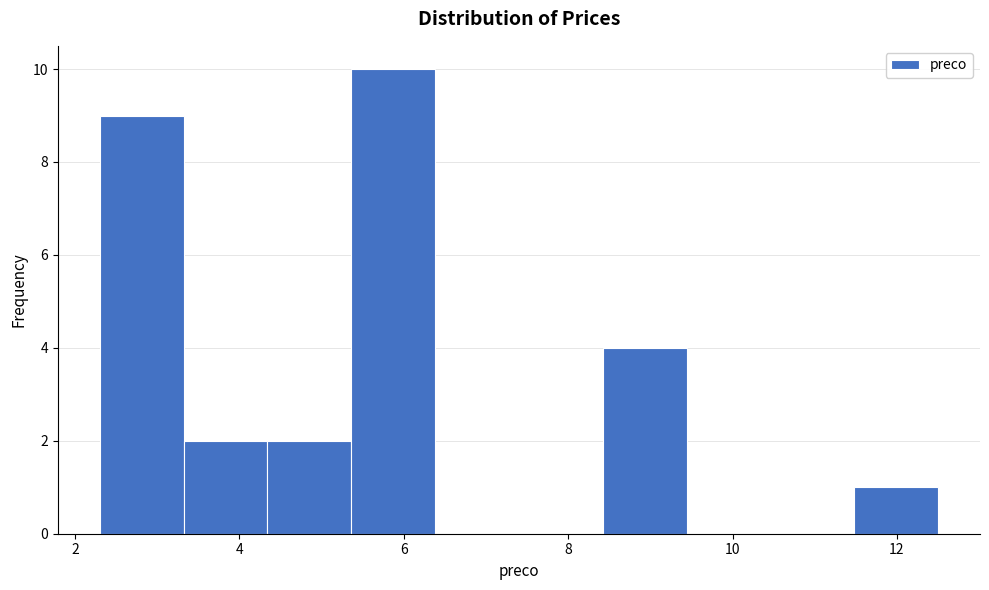

Which range on the x-axis has the tallest bar?

5.36 to 6.38